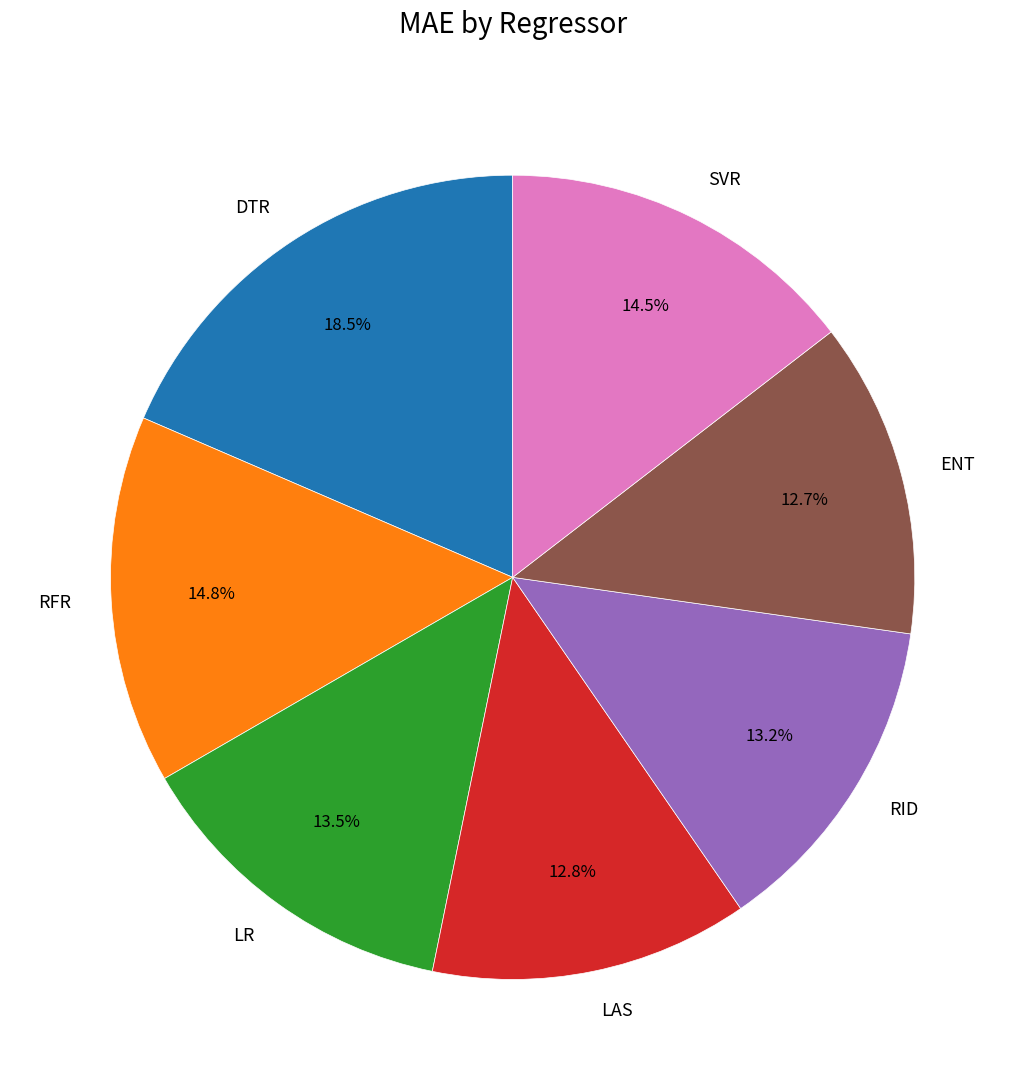

True or false: LR accounts for 22% of the total.

False